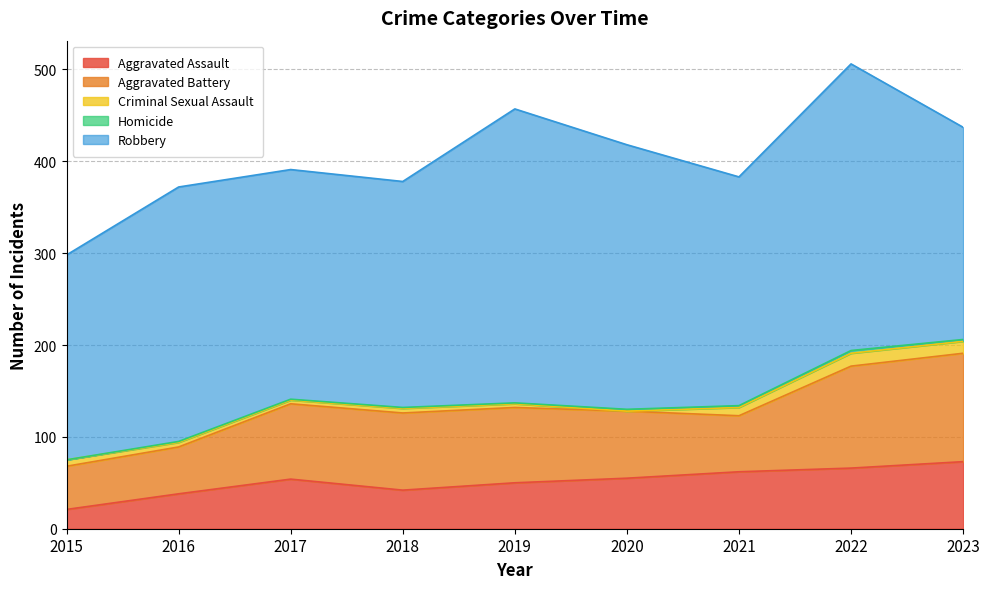

How many values in the Aggravated Battery series are below 82?

4